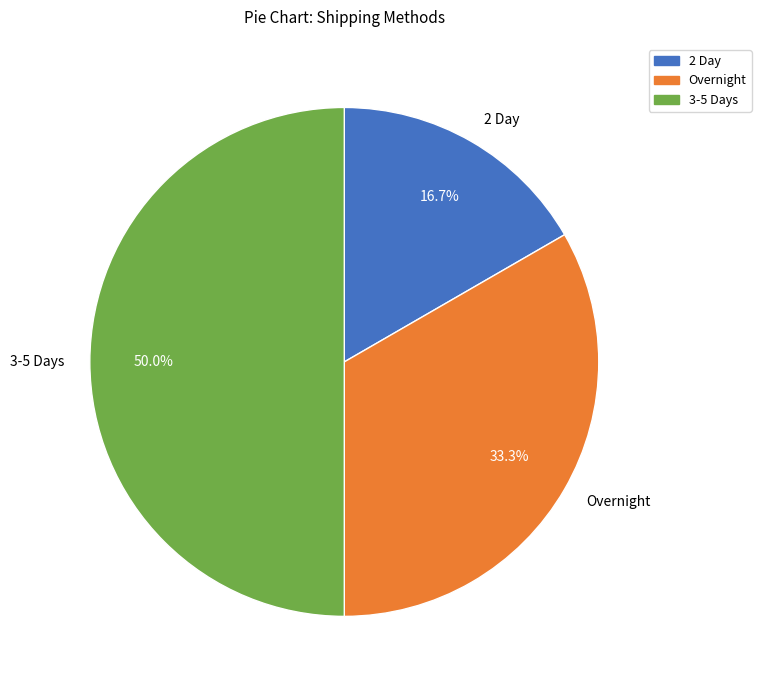

Which has a higher value, 3-5 Days or Overnight?

3-5 Days